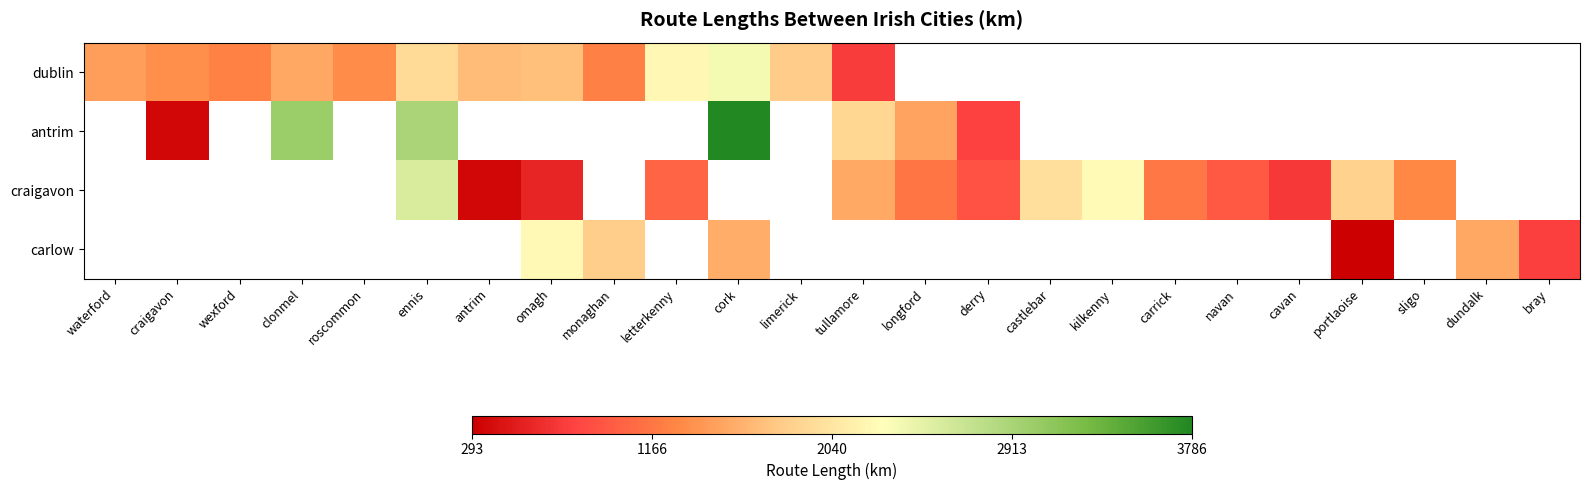

How many data points does each series have?

24